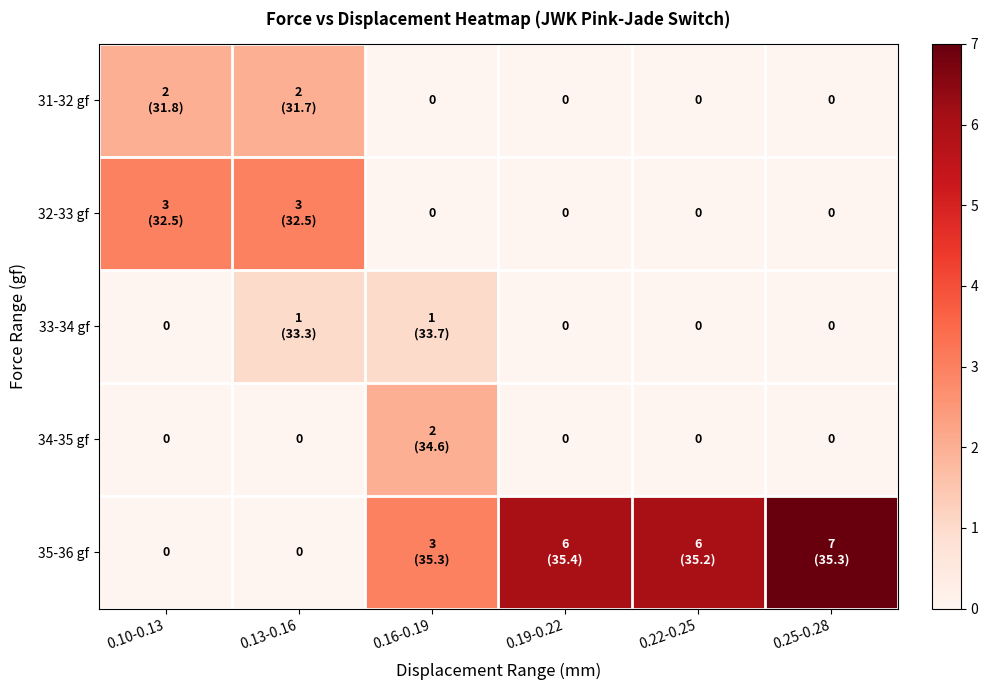

At which label does 32-33 gf reach its minimum?

0.16-0.19